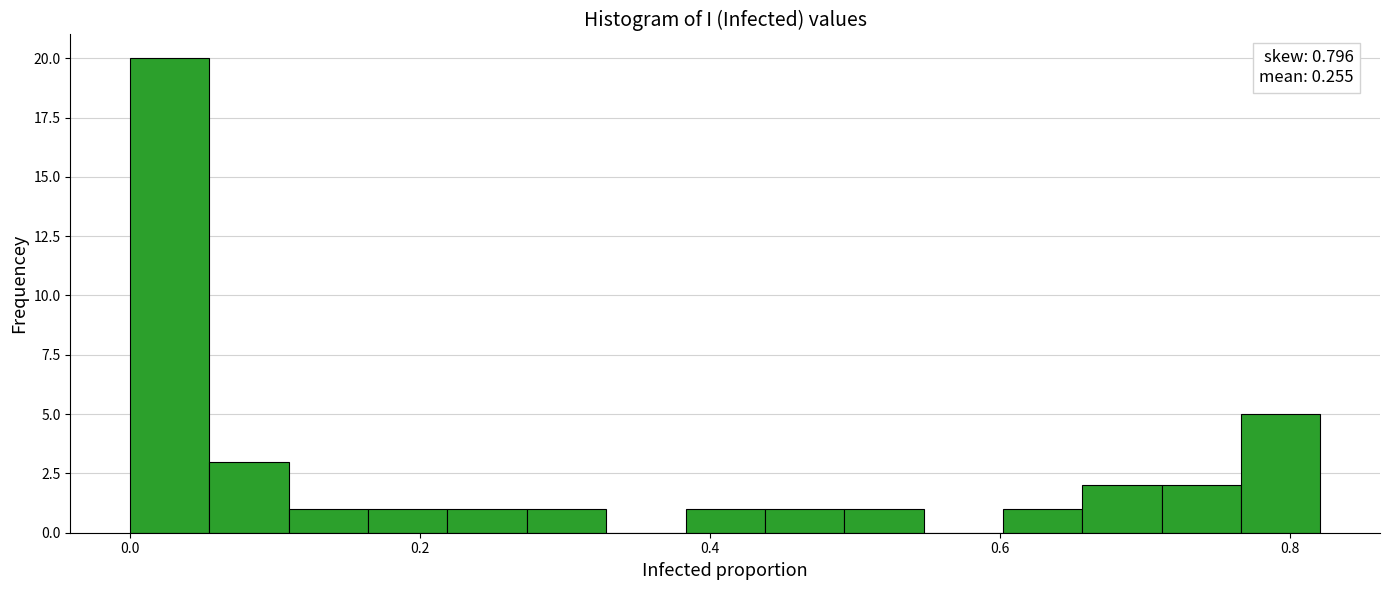

Read against the x-axis, roughly where is the centre of the tallest bar?

0.02